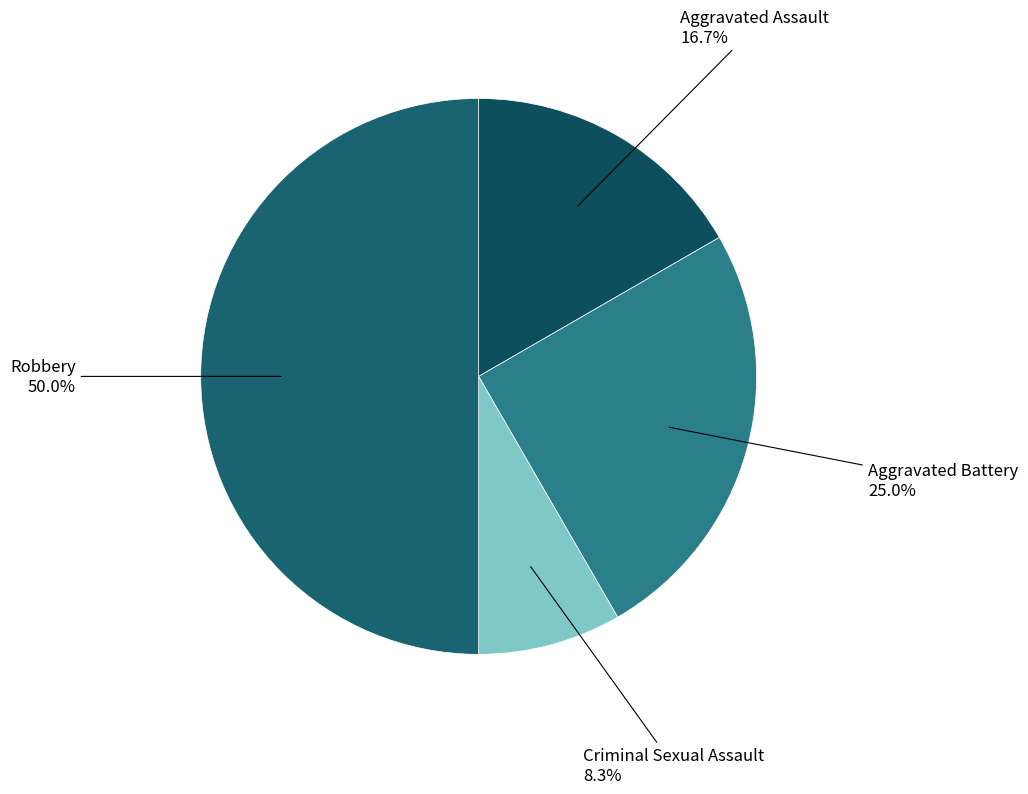

Which category has the smallest portion of the pie?

Criminal Sexual Assault